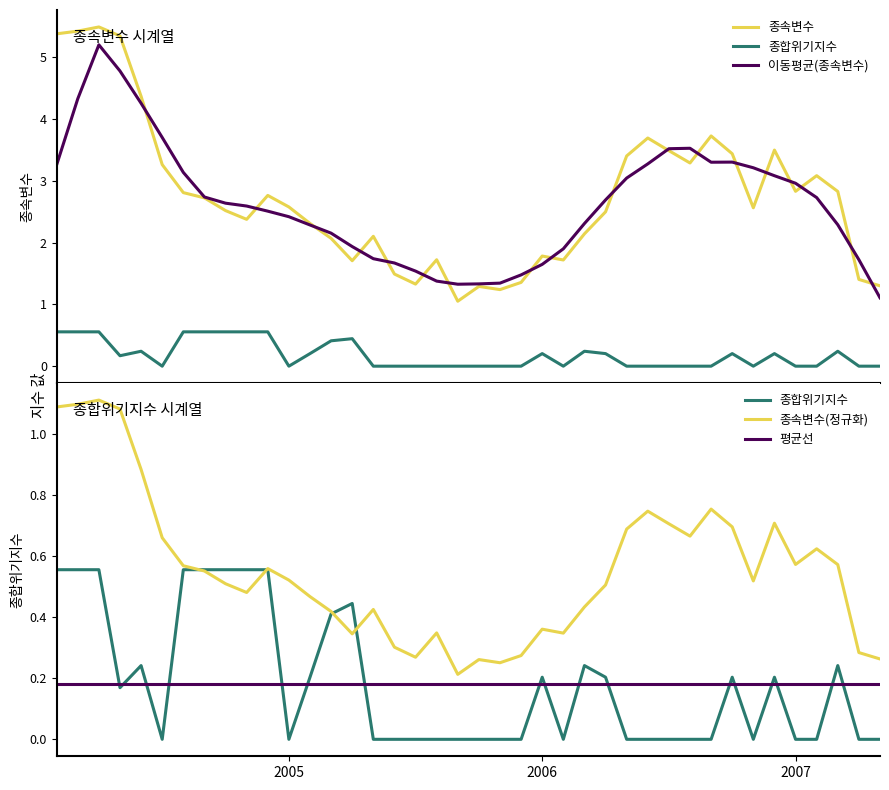

How many data points does each series have?

40